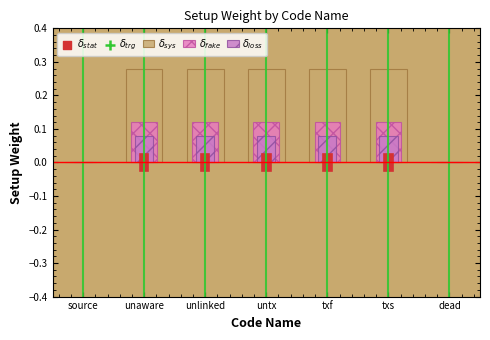

Which series contains the lowest Y value?

$\delta_{sys}$